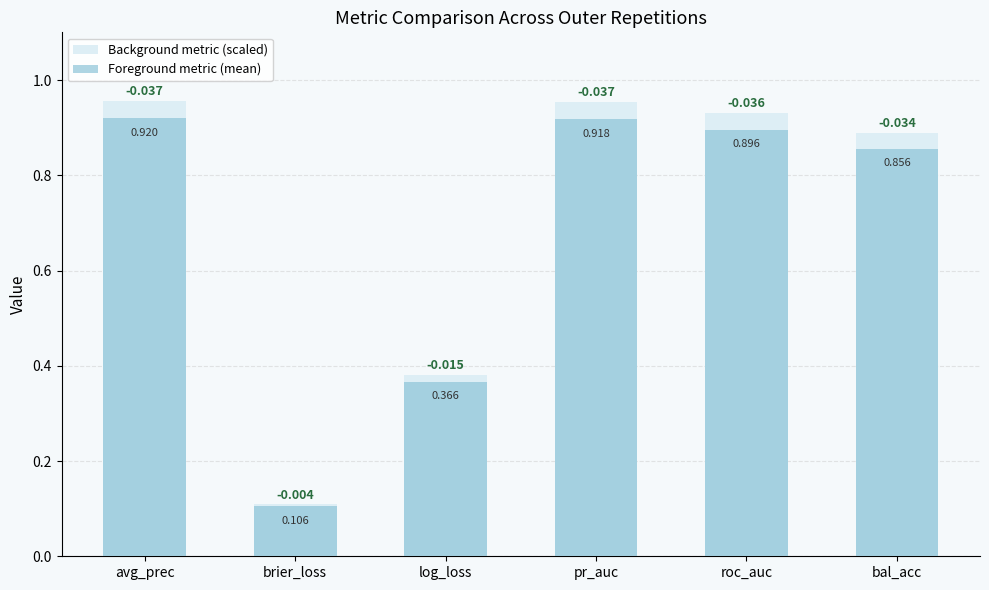

Rank the series at log_loss from lowest to highest value.

ncv_precision_recall_auc (fg), ncv_average_precision (bg)